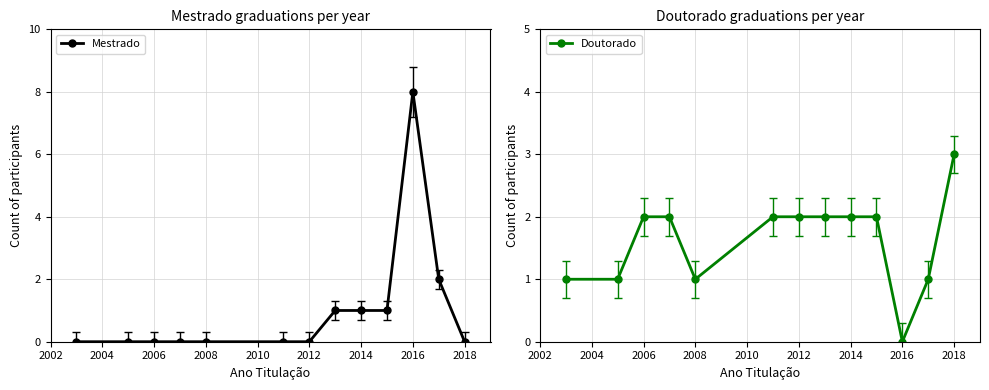

List the series in order of their peak value, highest first.

Mestrado, Doutorado